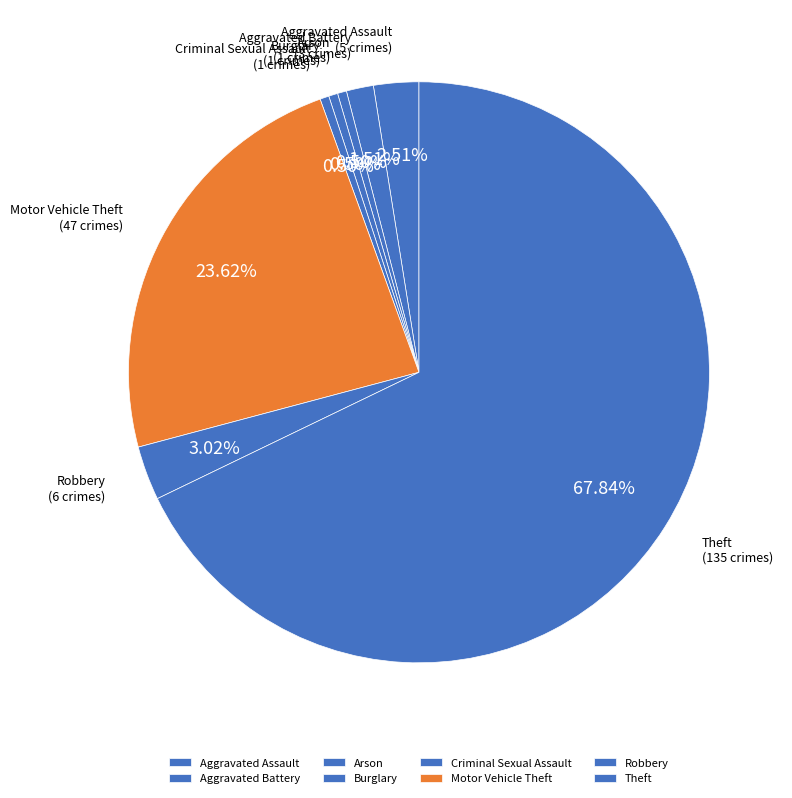

To the nearest percent, what is the difference between the largest and smallest slice percentages?

67%